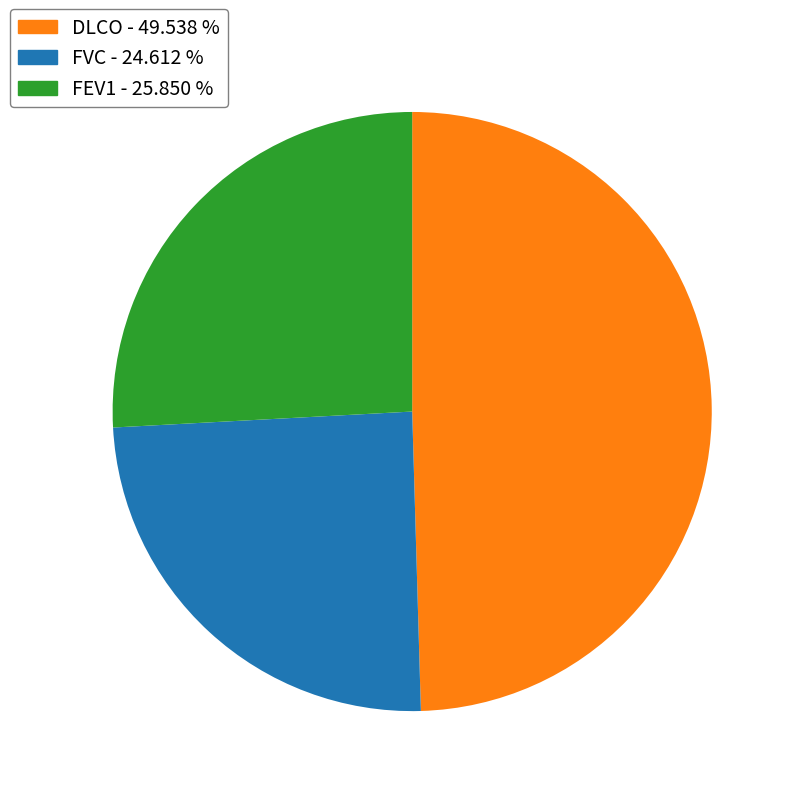

Count the number of slices in the pie.

3